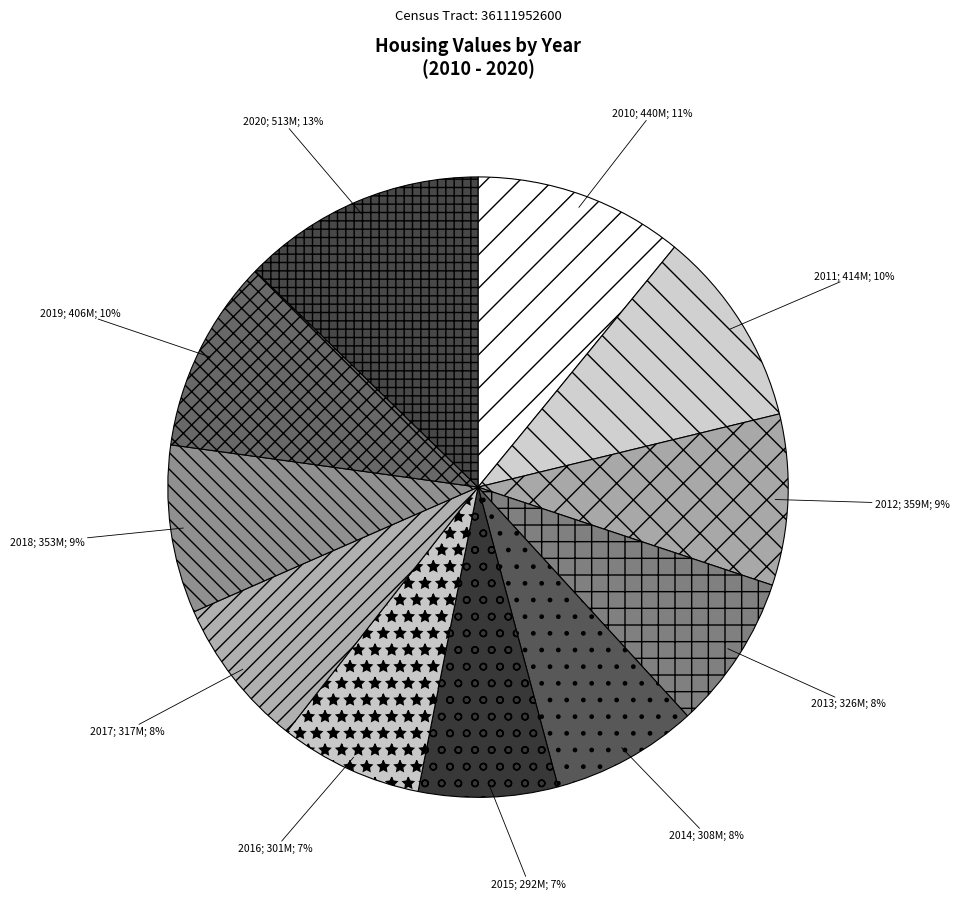

Which slice is the smallest?

2015